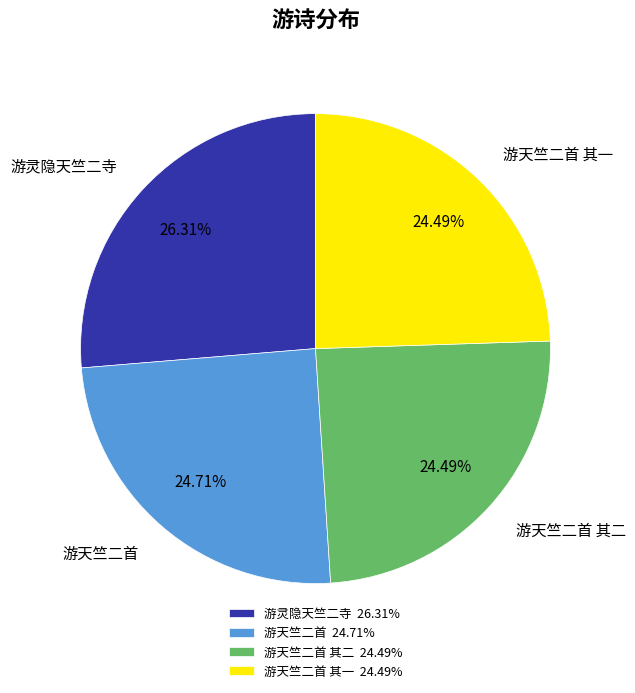

Between 游灵隐天竺二寺 and 游天竺二首 其二, which is larger?

游灵隐天竺二寺